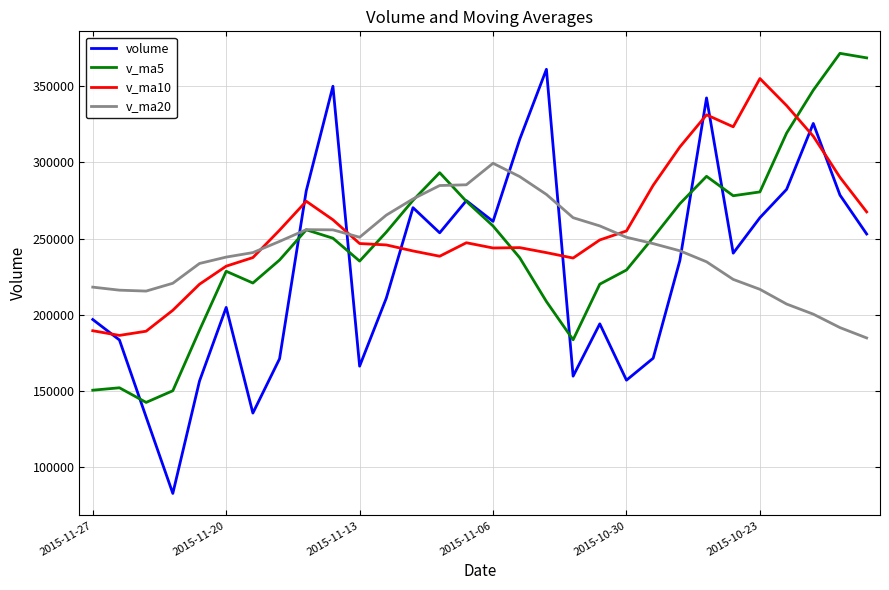

Does the chart display data point markers on the line(s)?

No